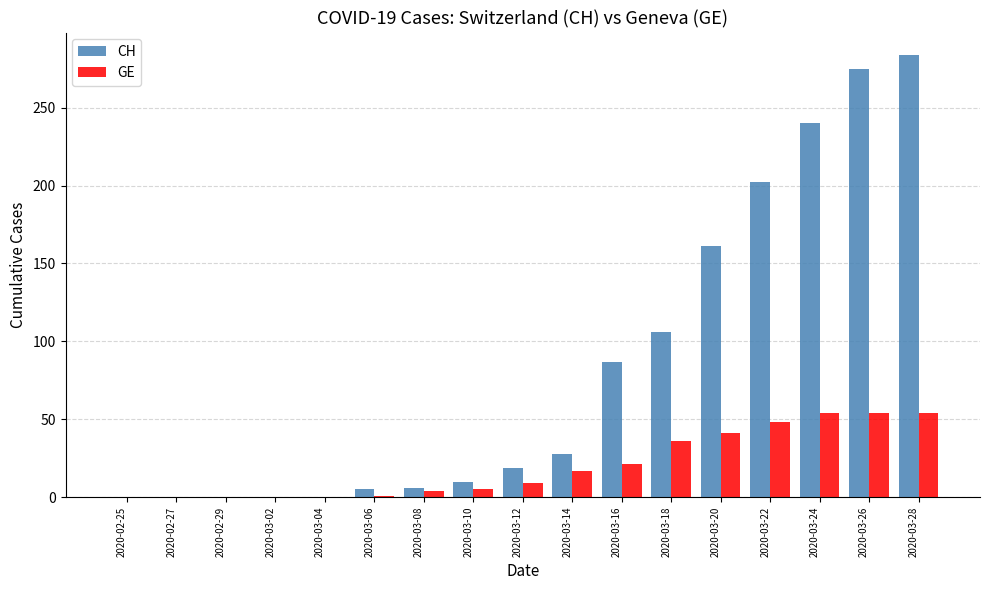

What are all the series names shown in the legend?

CH, GE